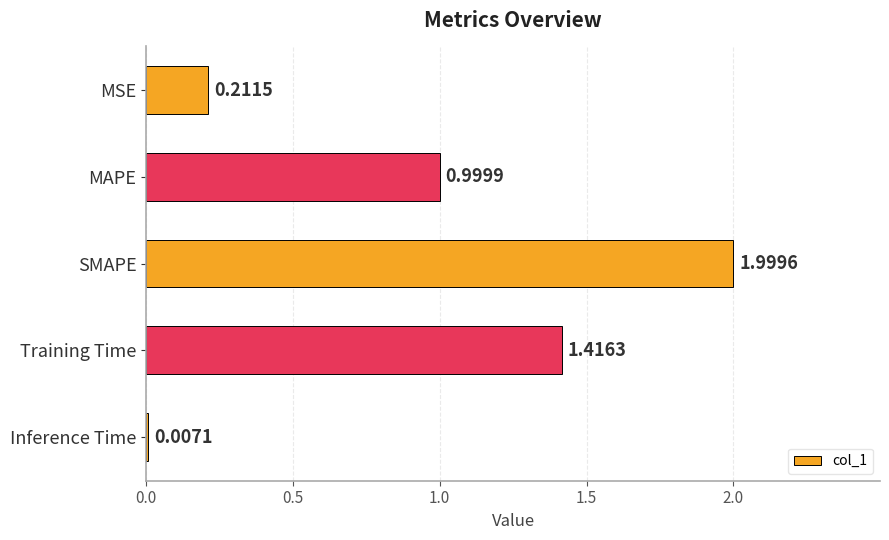

Where is the data nearest to the value 1?

MAPE